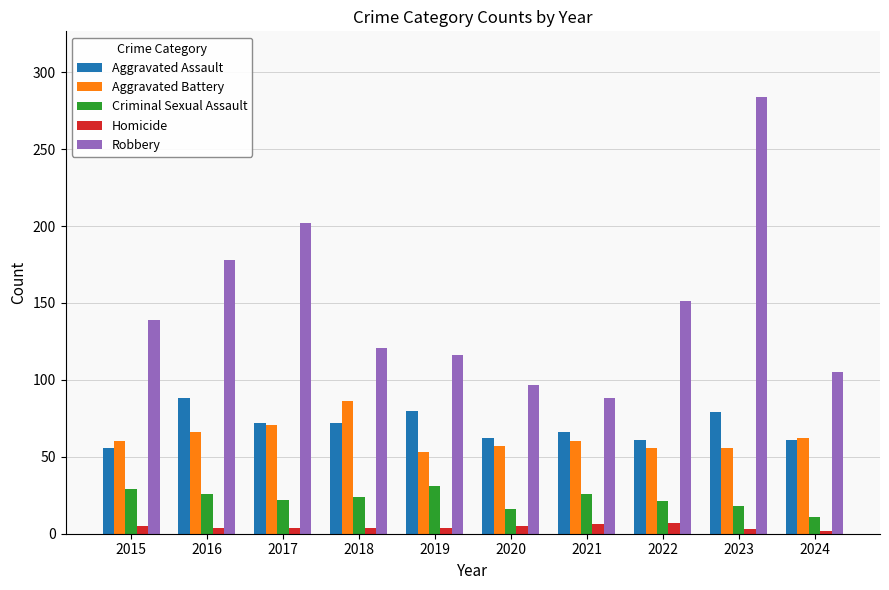

Does the chart contain stacked bars?

No